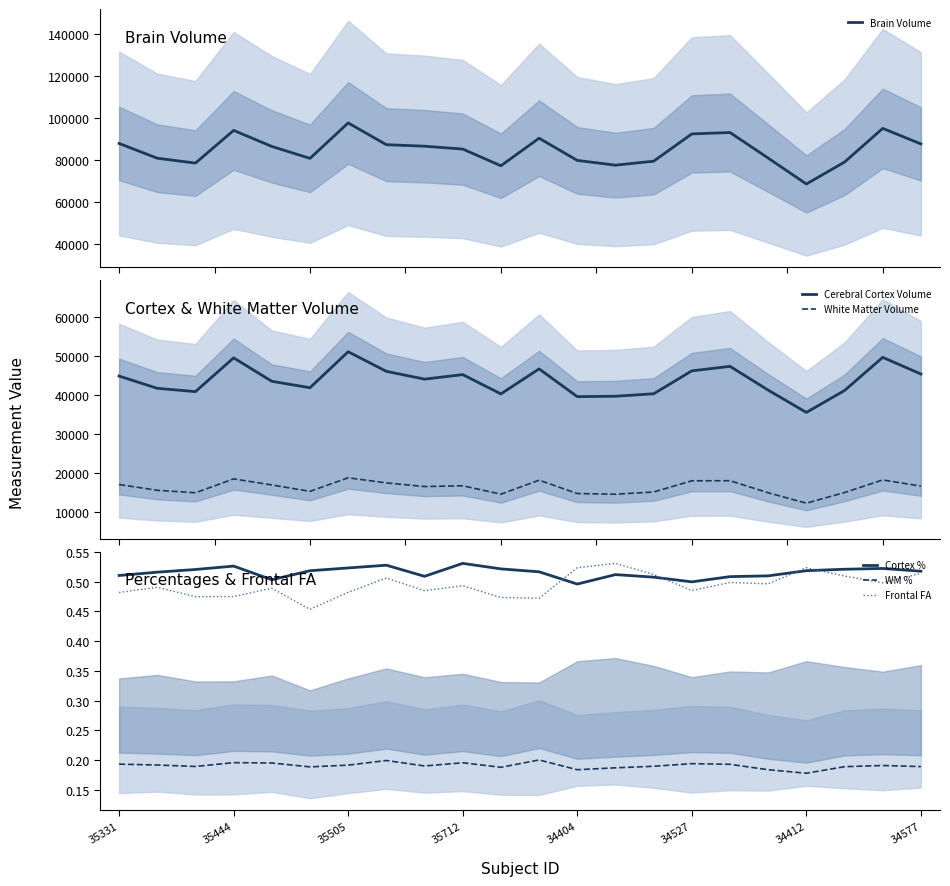

What is the highest value of the White Matter Volume series?

18700.1